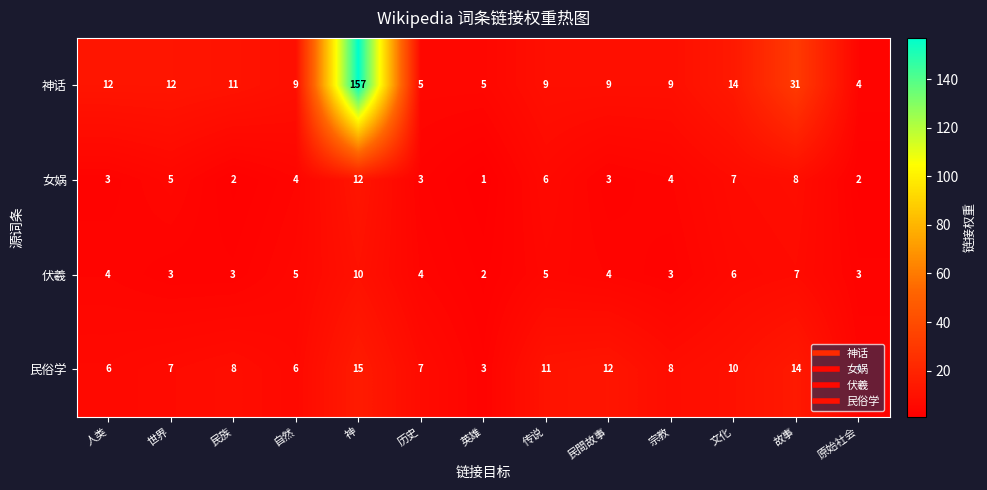

Count the number of categories in the chart.

13